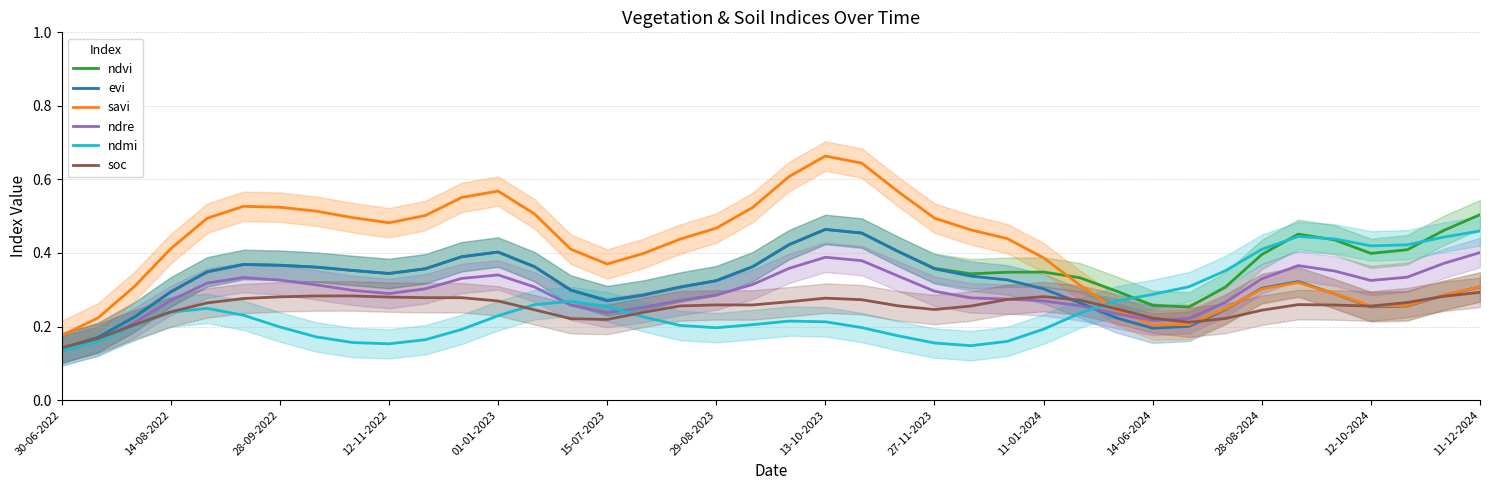

The ndre series shows 0.2 at 01-01-2023. True or false?

False